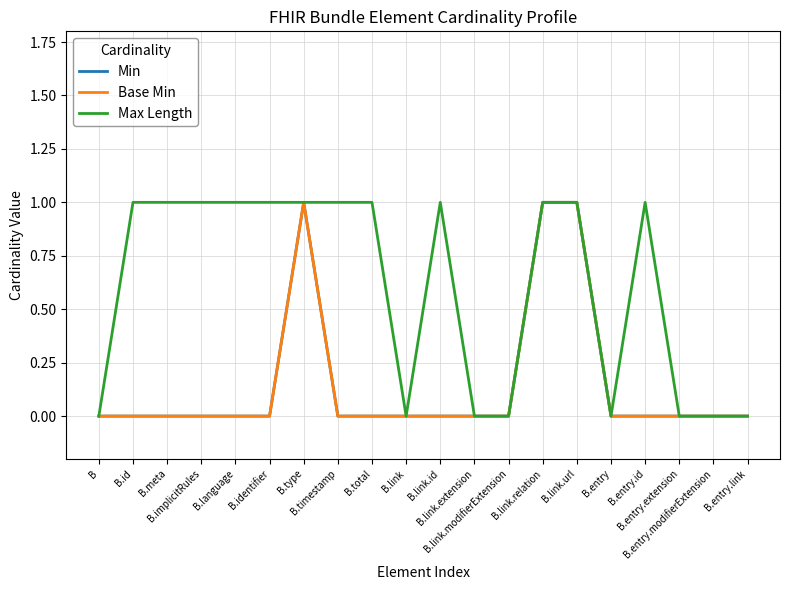

Does the chart display data point markers on the line(s)?

No